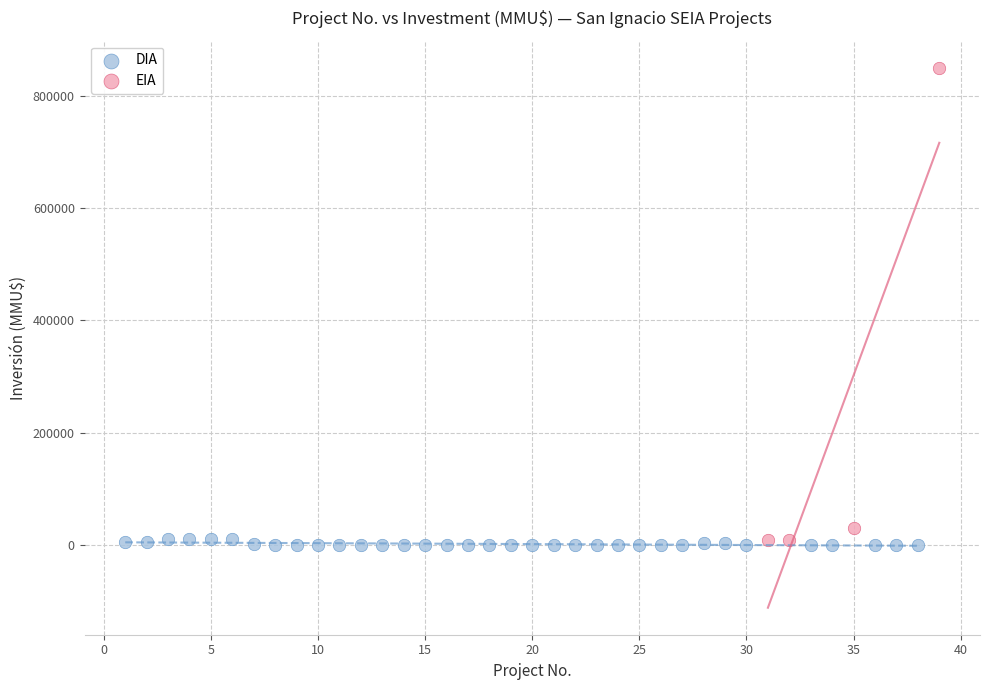

Which series contains the highest Y value?

EIA